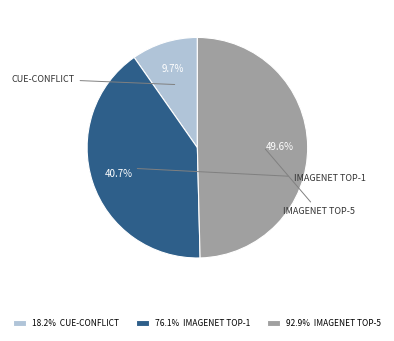

Rank the categories by value from lowest to highest.

18.2% CUE-CONFLICT, 76.1% IMAGENET TOP-1, 92.9% IMAGENET TOP-5